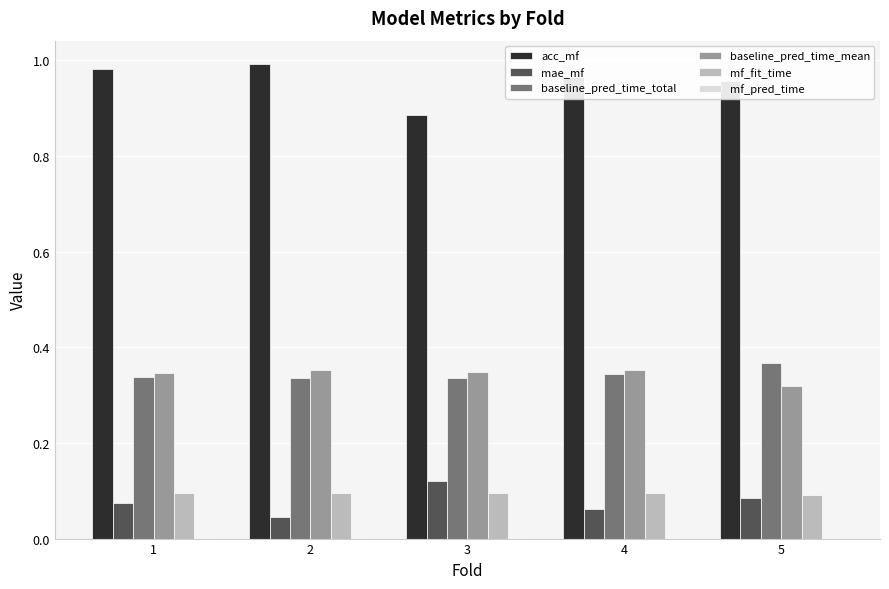

Is the value of mae_mf at 3 greater than the value of acc_mf at 5?

No